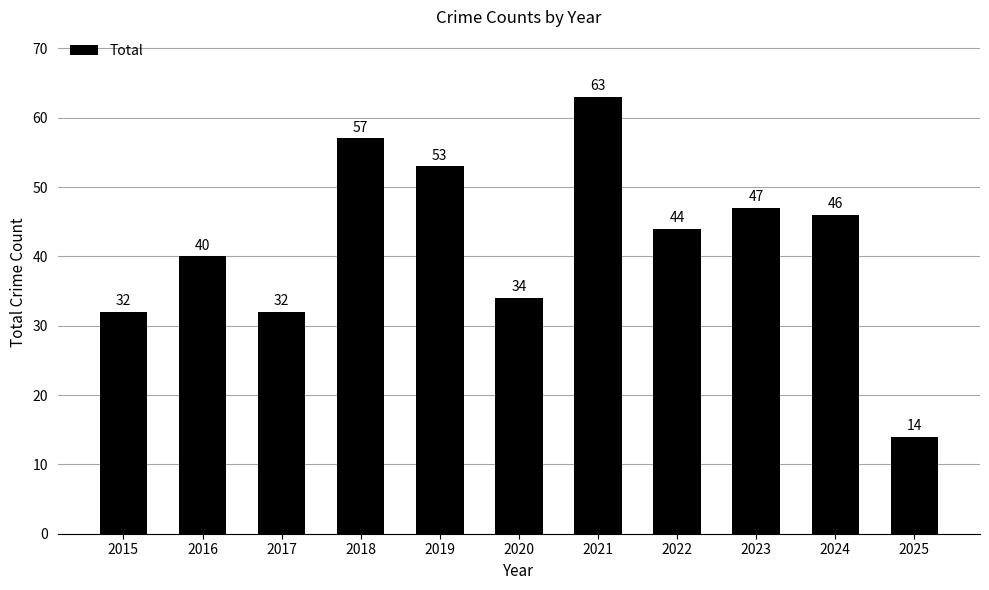

How many series are shown in this chart?

1